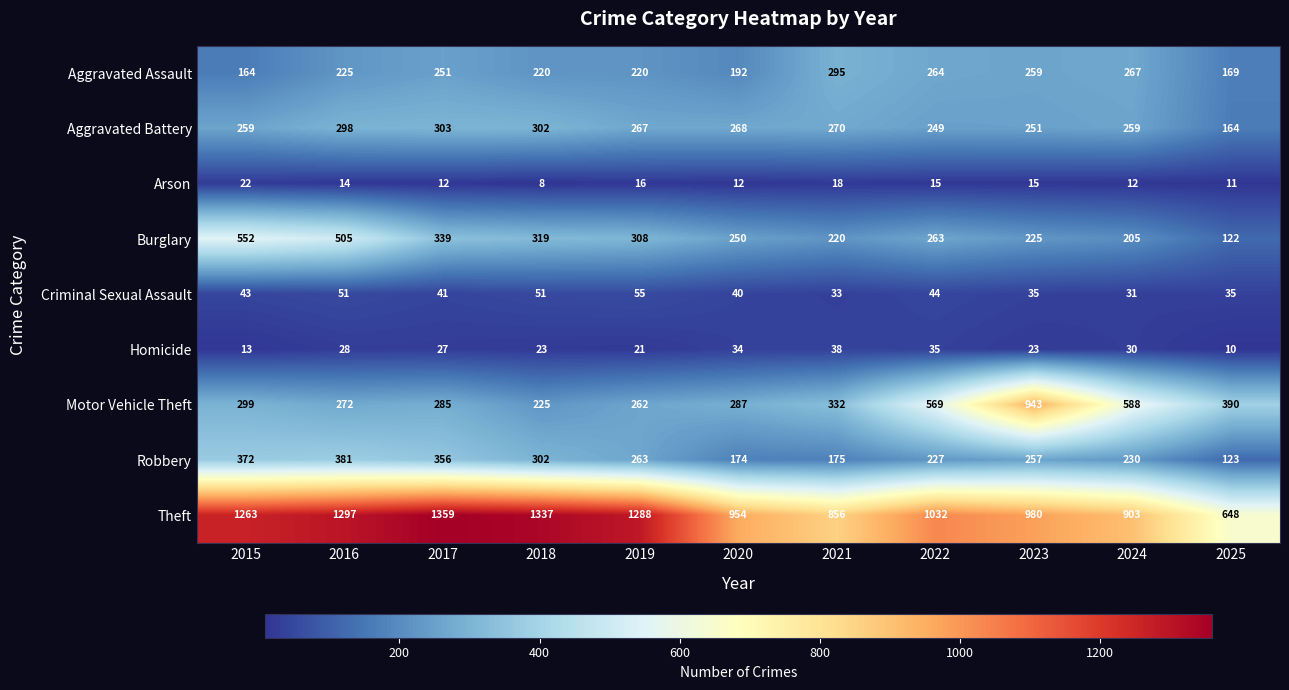

List the series in order of their peak value, lowest first.

Arson, Homicide, Criminal Sexual Assault, Aggravated Assault, Aggravated Battery, Robbery, Burglary, Motor Vehicle Theft, Theft